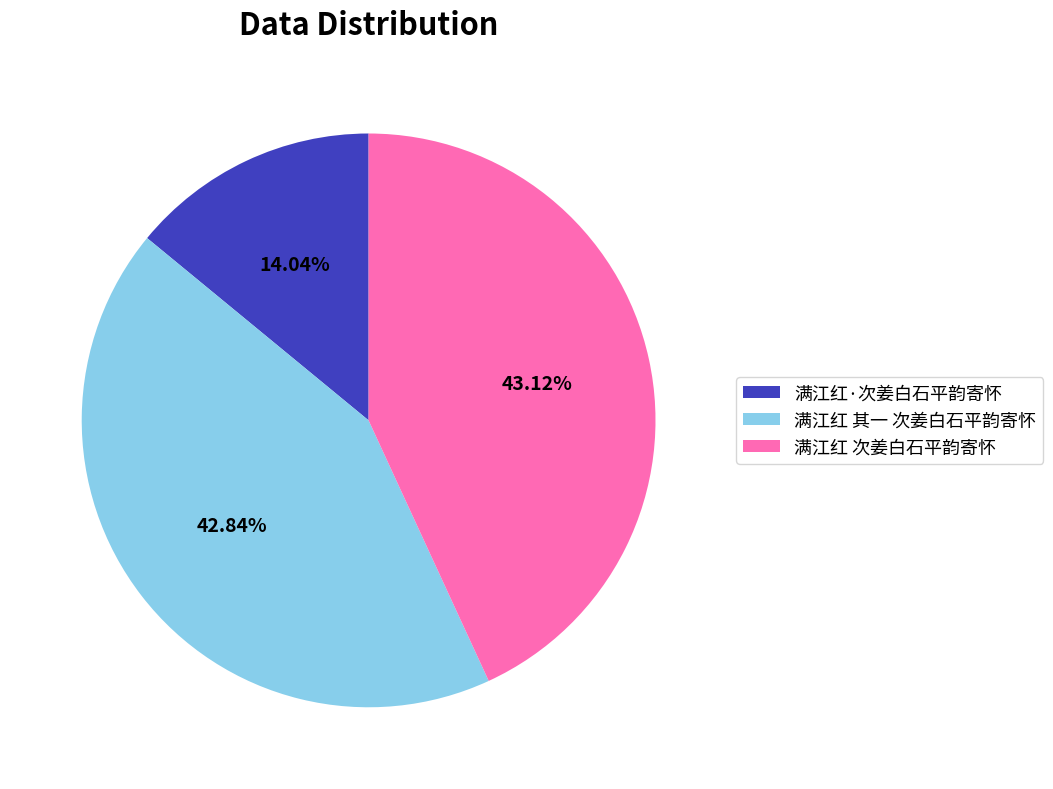

Which slice is the smallest?

满江红·次姜白石平韵寄怀